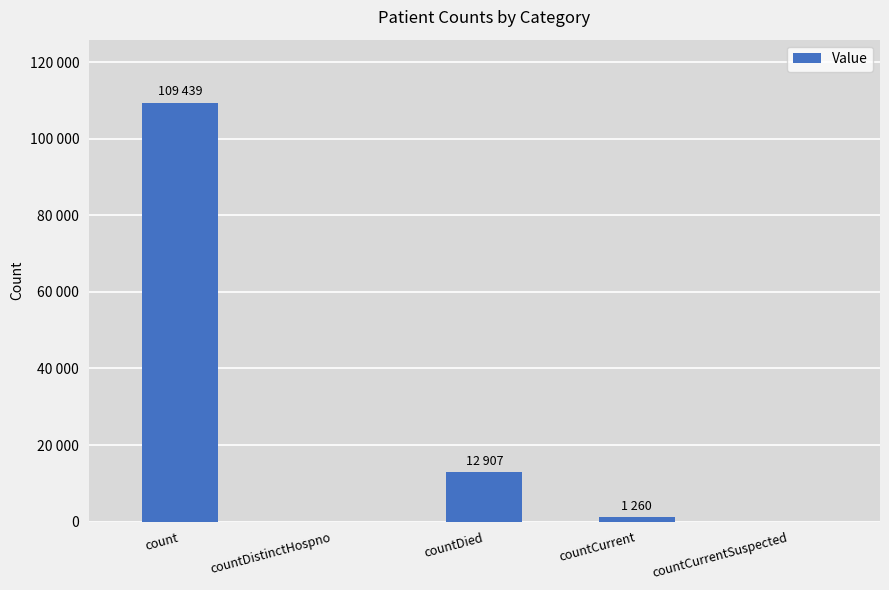

Reading left to right, transcribe all the data shown in this chart.

count=109439	countDistinctHospno=0	countDied=12907	countCurrent=1260	countCurrentSuspected=0